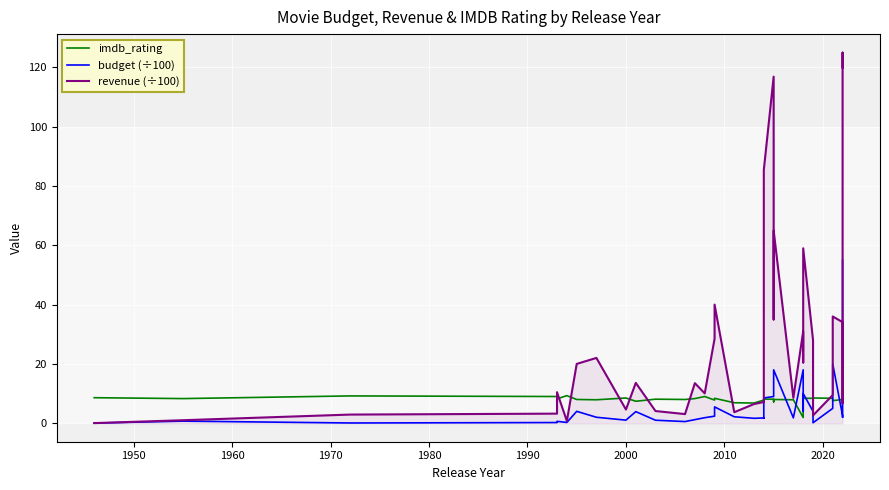

How many data points in revenue (÷100) are less than 10?

17